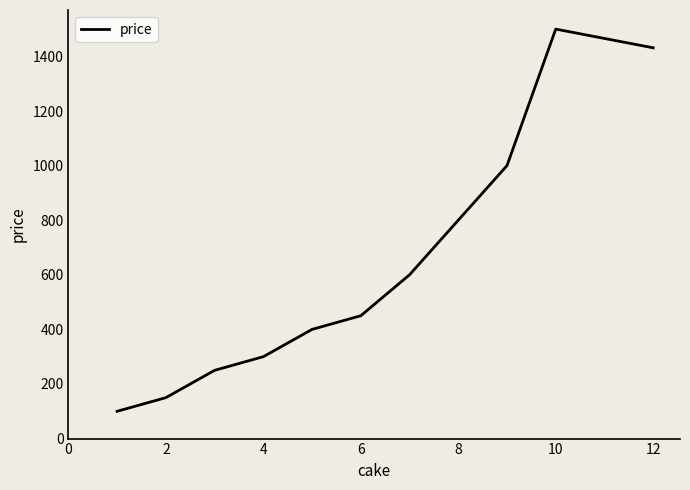

What is the smallest value displayed?

100.0